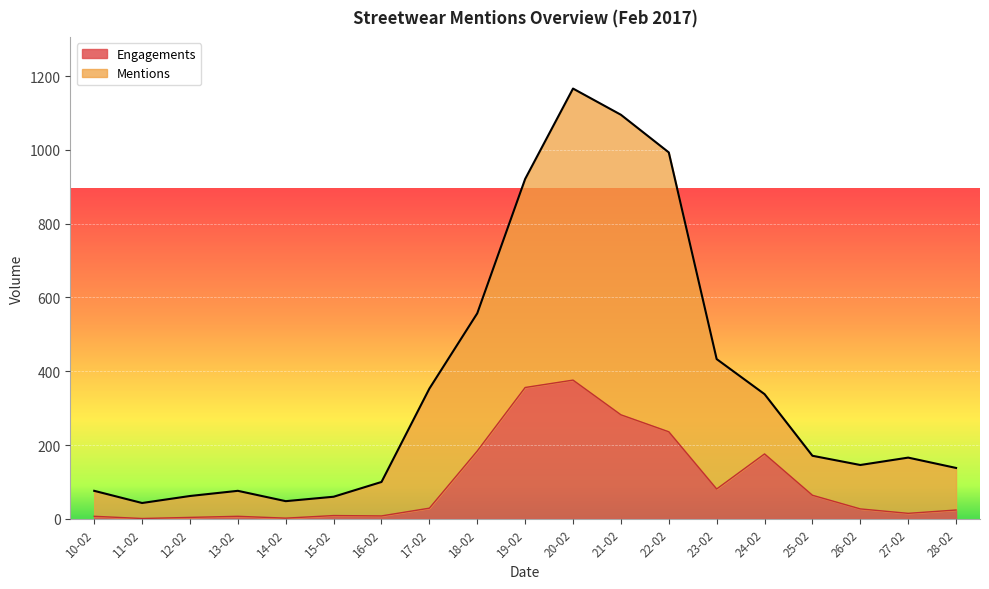

What is the sum of all Engagements values?

1888